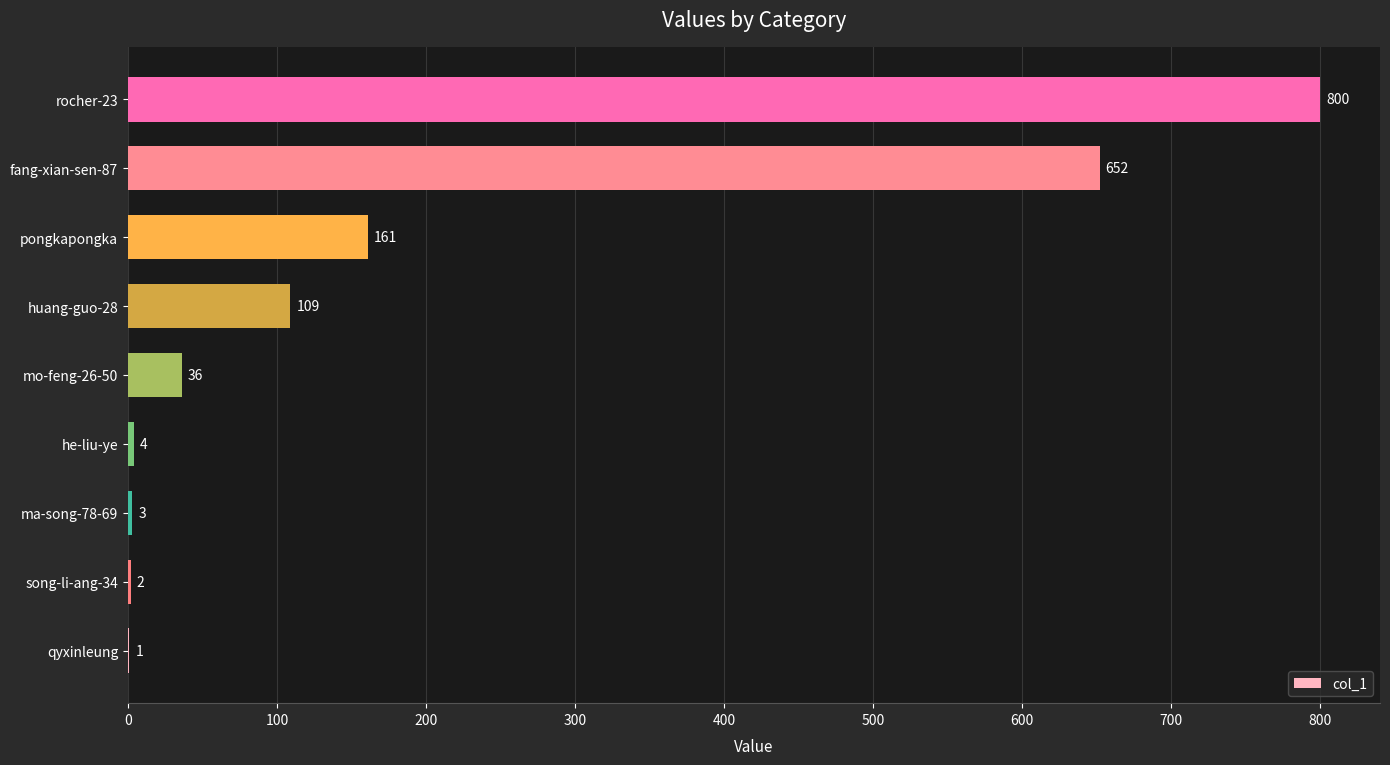

What is the maximum value shown in the chart?

800